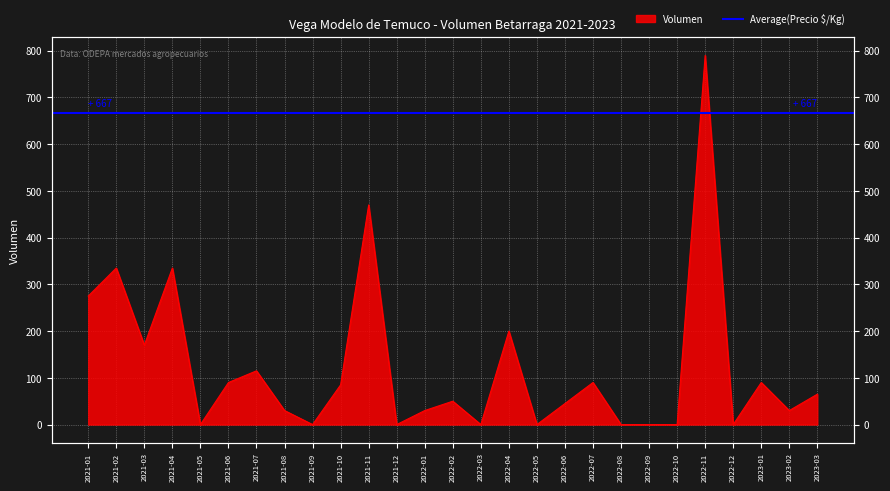

How many lines are shown in the chart?

1